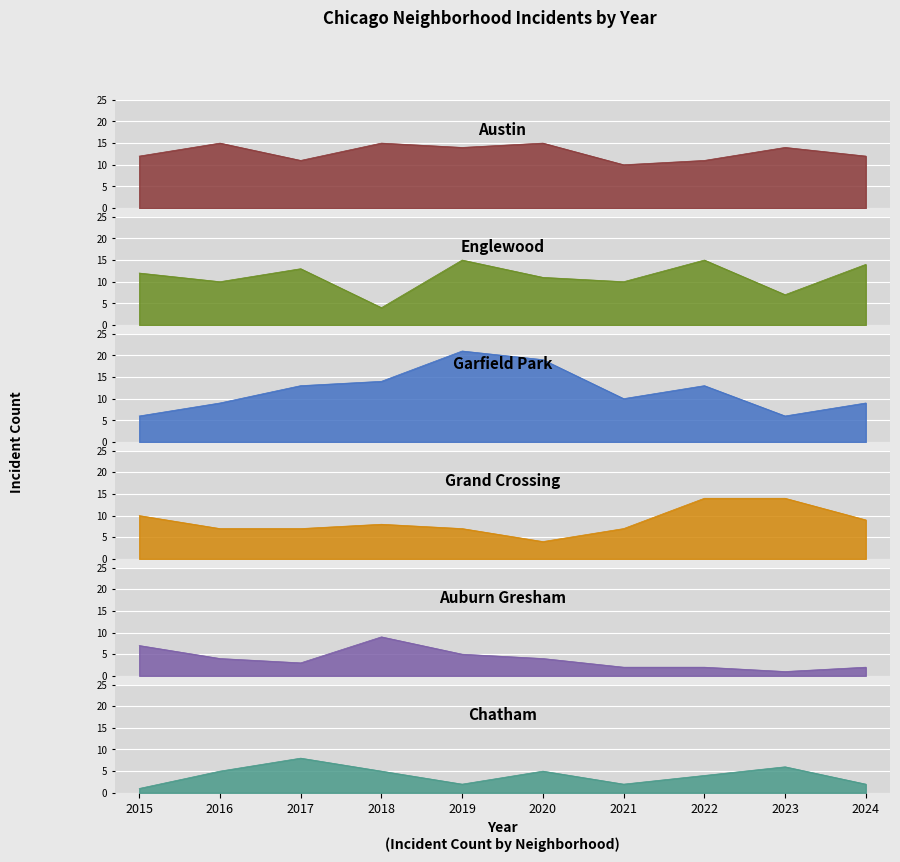

How many data points in Auburn Gresham are less than 4?

5